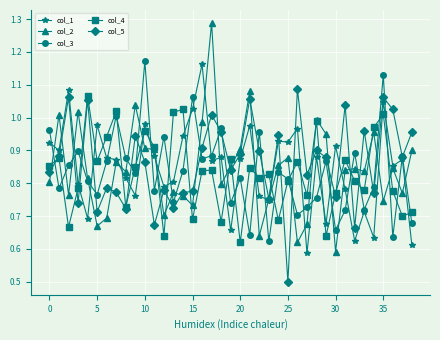

What are all the series names shown in the legend?

col_1, col_2, col_3, col_4, col_5